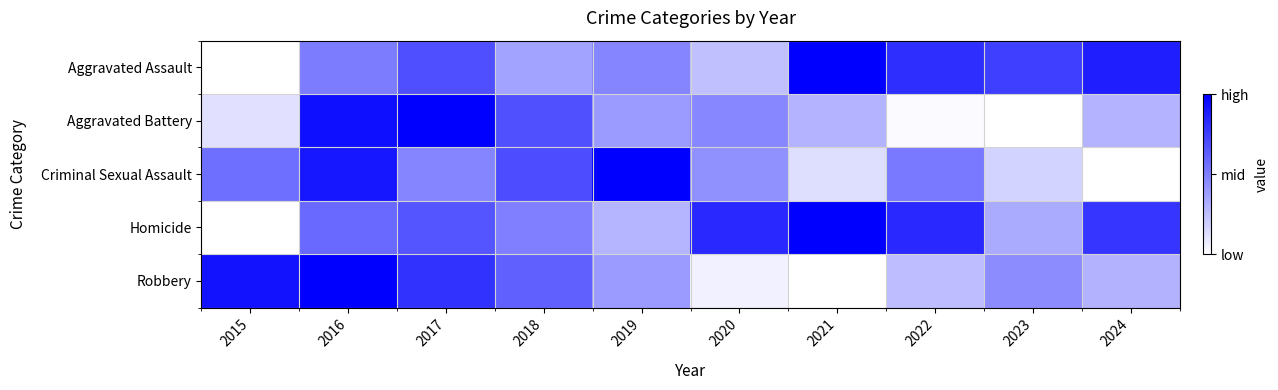

At which category does the chart reach its peak across all series?

2021